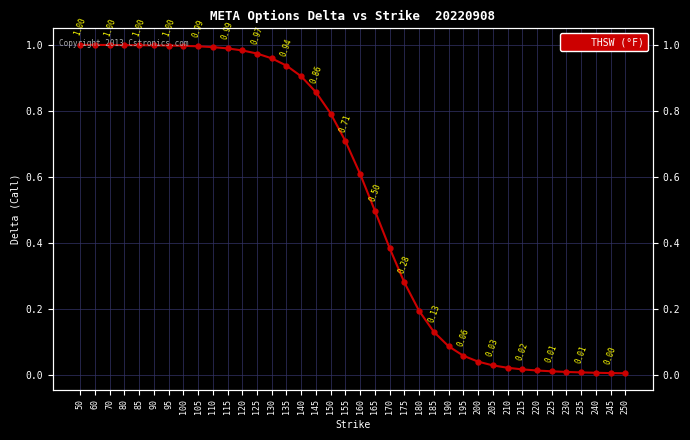

Read the value at 135.

0.9